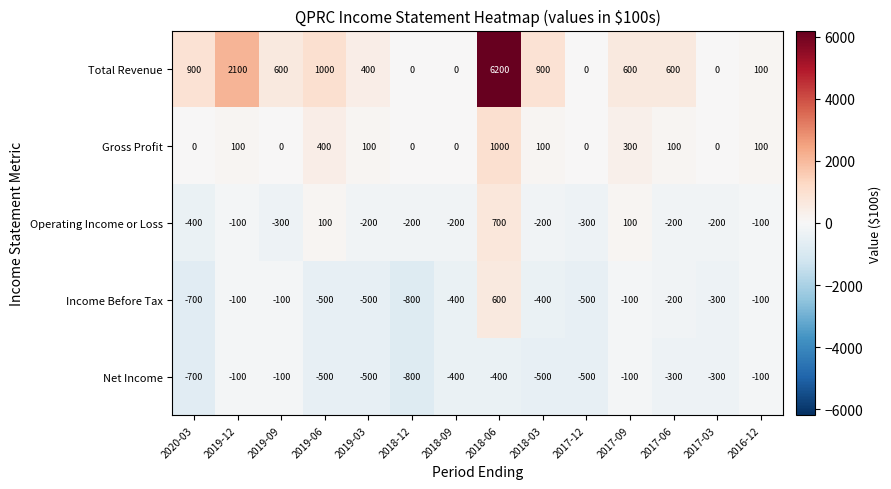

Which series has the largest range (max minus min)?

Total Revenue